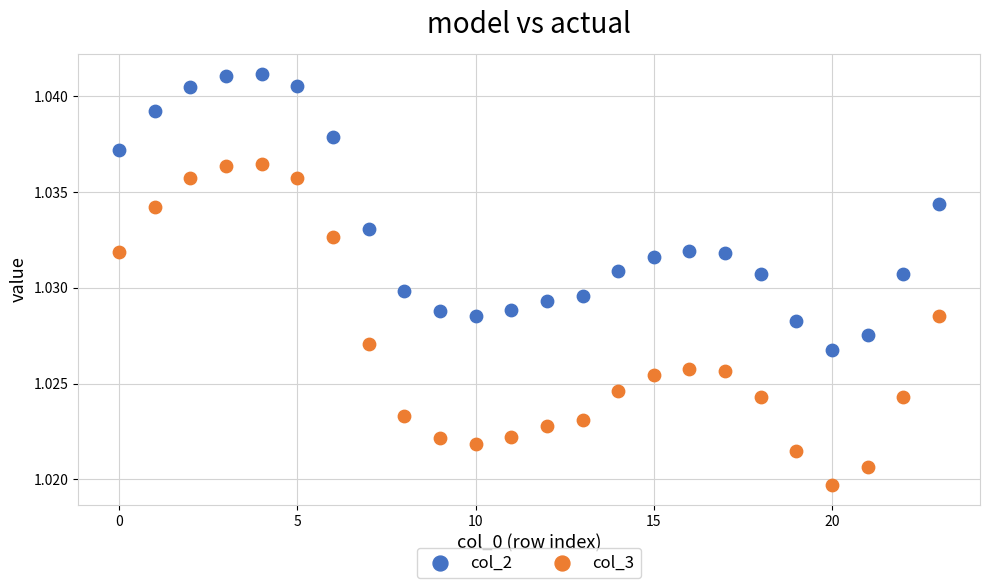

Which series reaches the maximum Y coordinate?

col_2